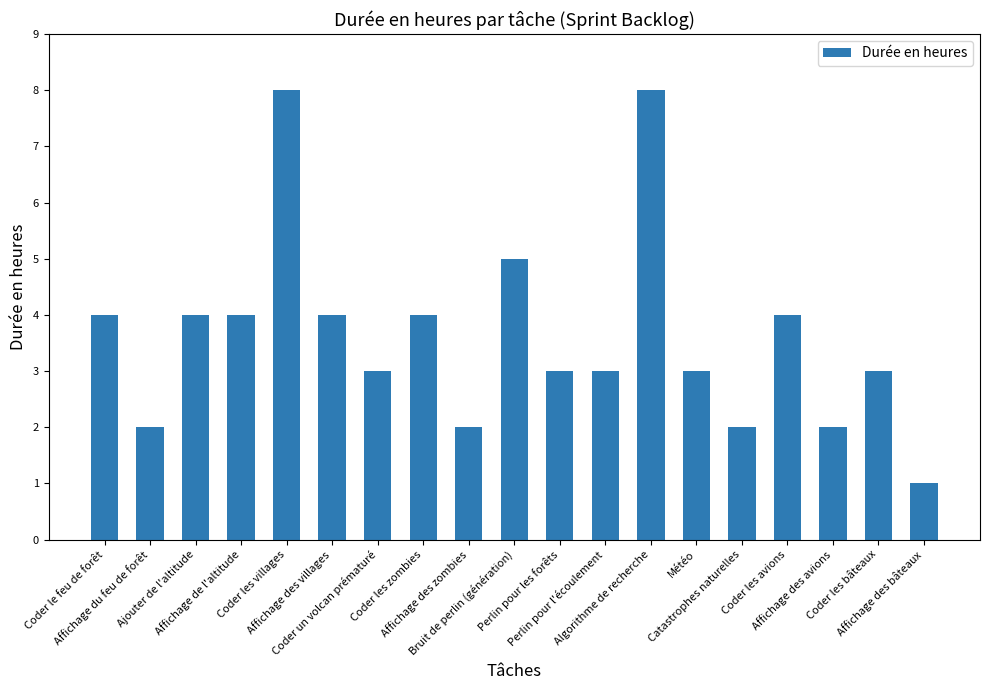

What is the maximum value shown in the chart?

8